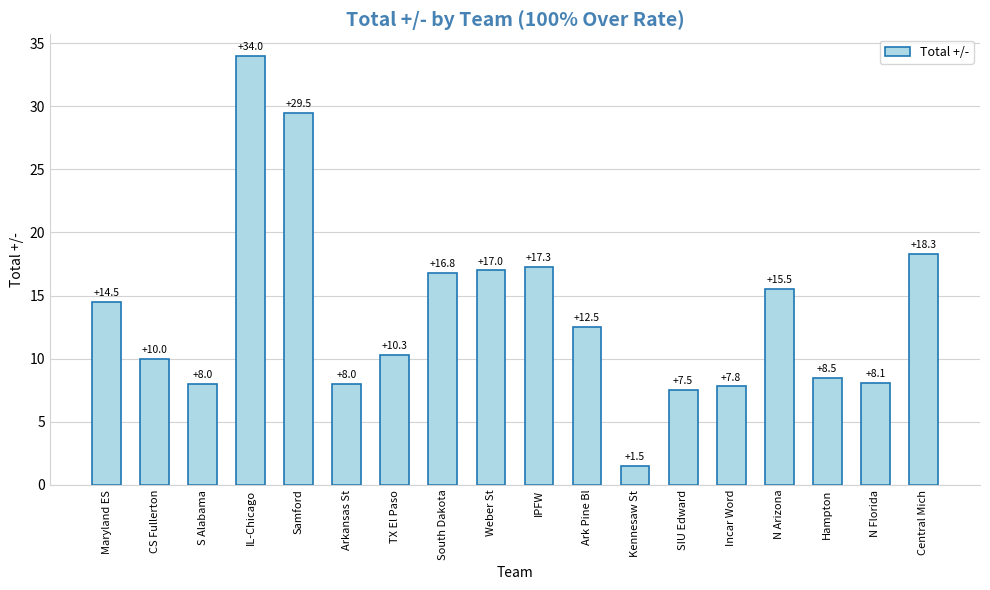

Is it true that the value at Weber St is 30.0?

False